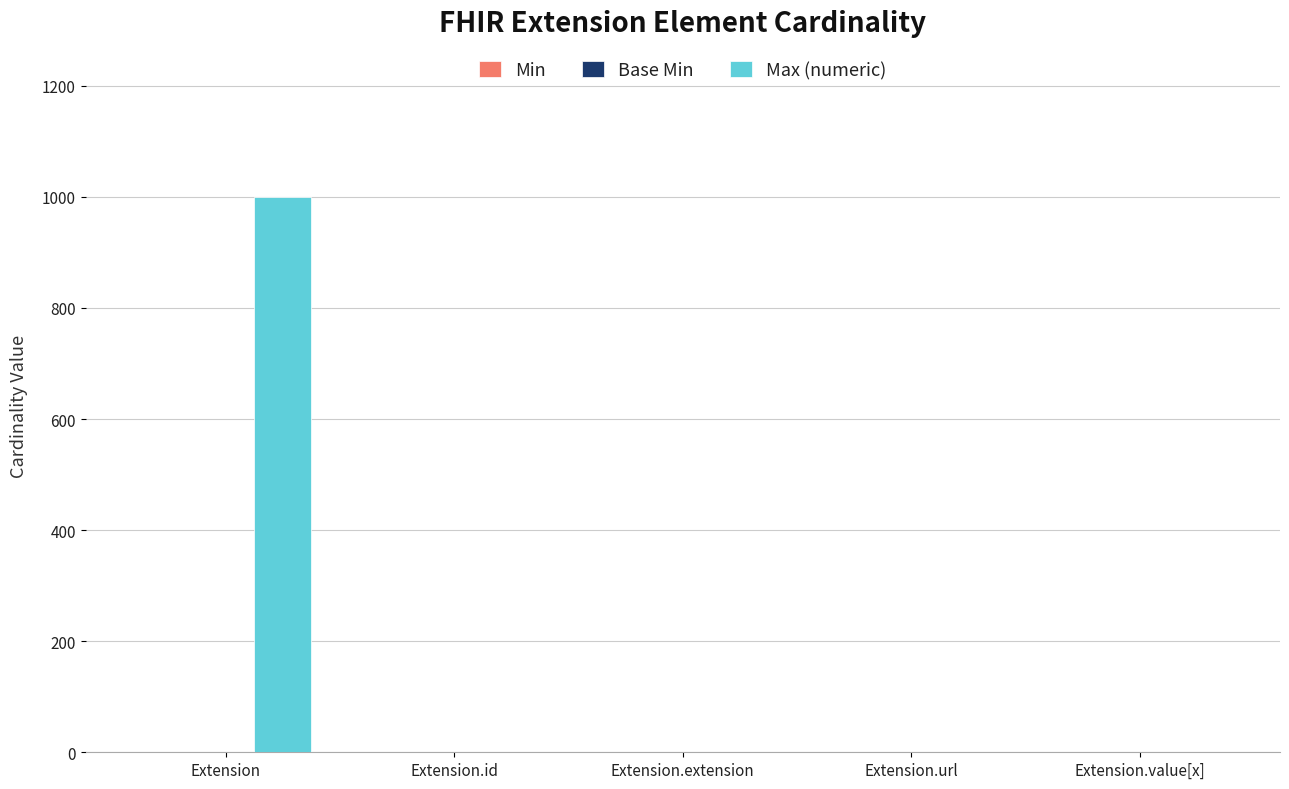

Which label corresponds to the largest value in the chart?

Extension